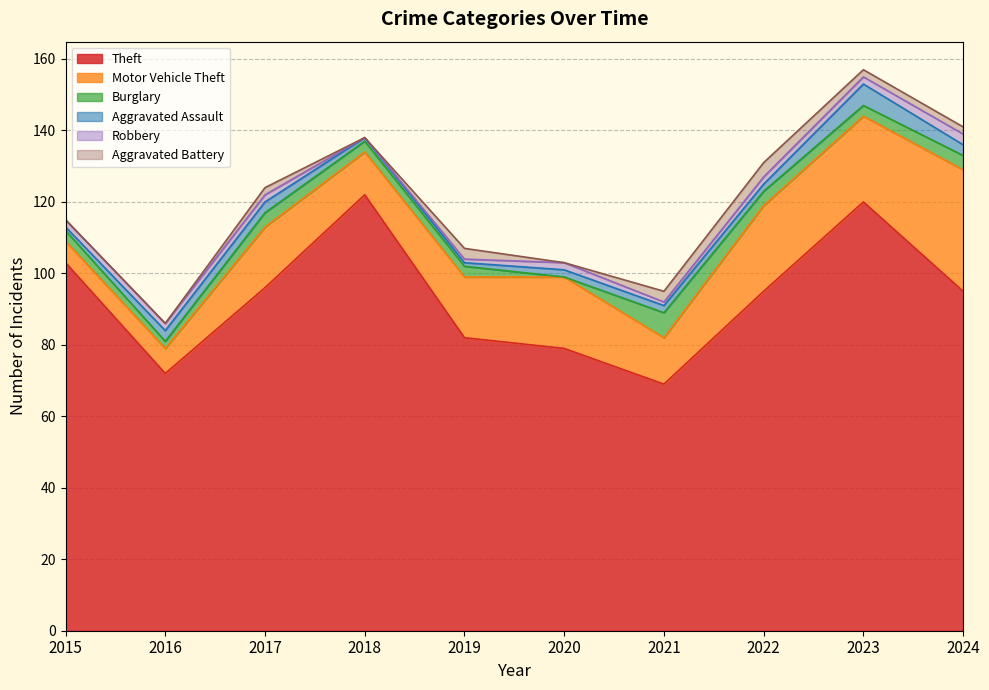

True or false: Aggravated Assault has a value of 1 at 2016.

False